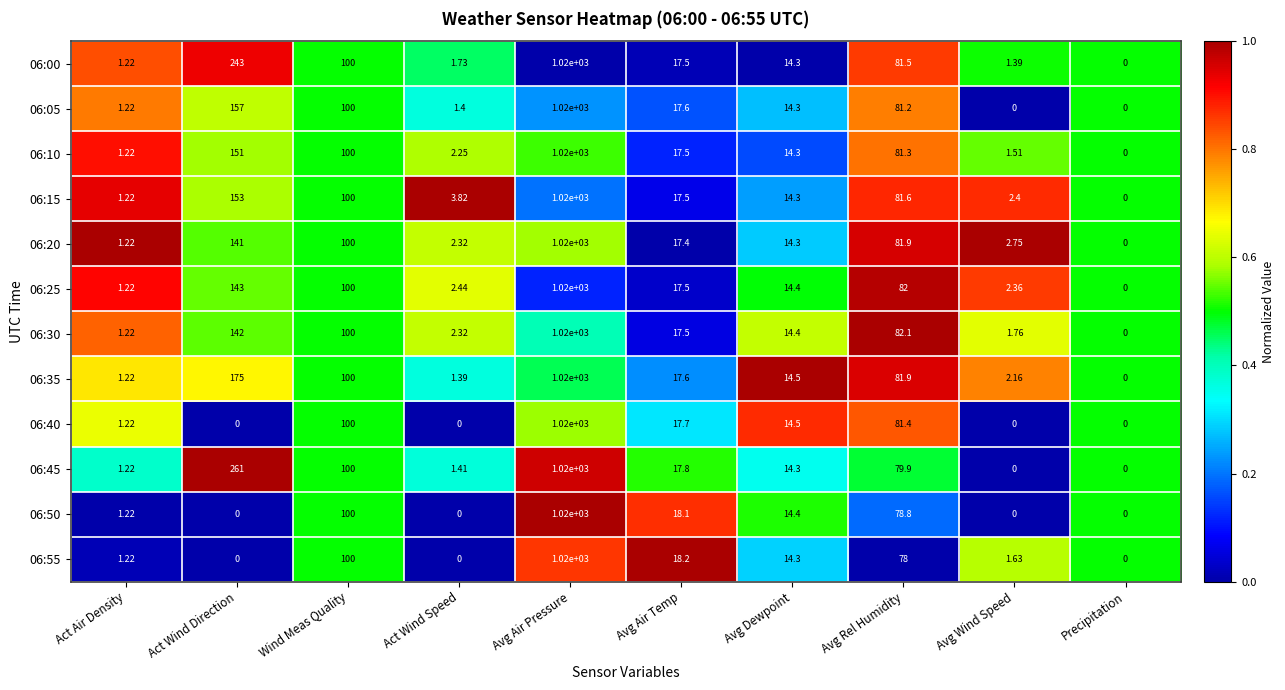

At which category is the sum across all series the highest?

Avg Air Pressure